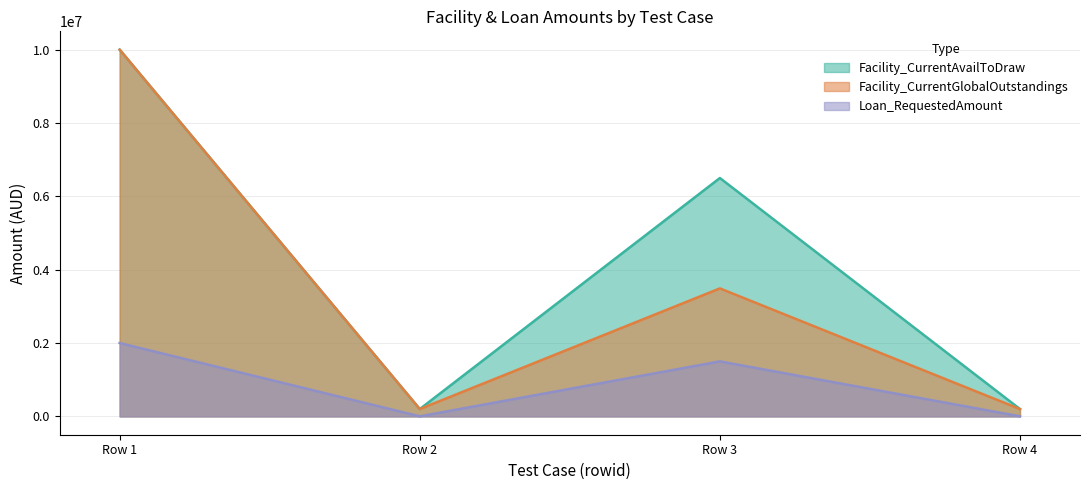

What is the difference between the second highest and minimum values in the Facility_CurrentAvailToDraw series?

6300000